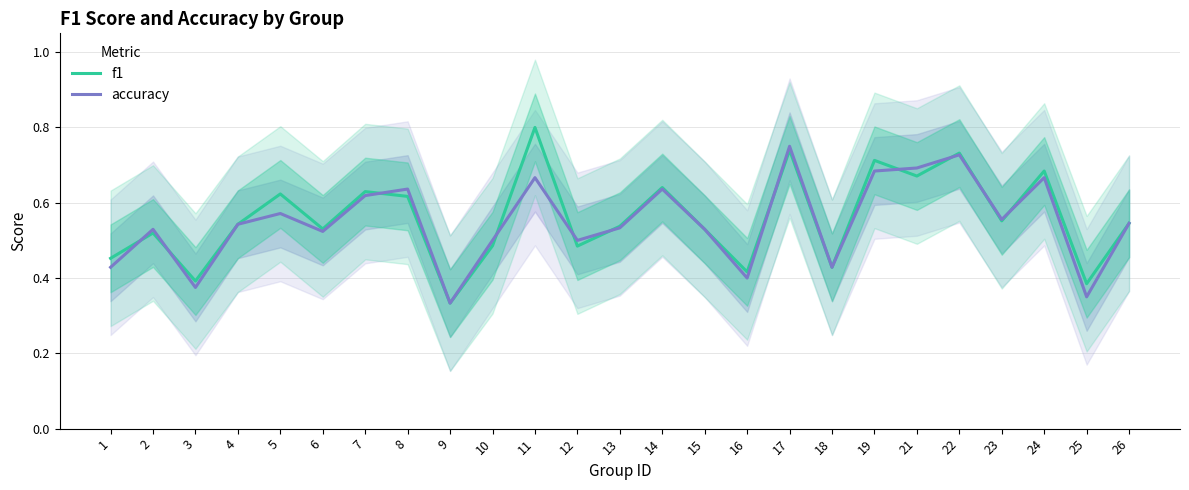

Is it true that accuracy equals 0.6 at 14?

True